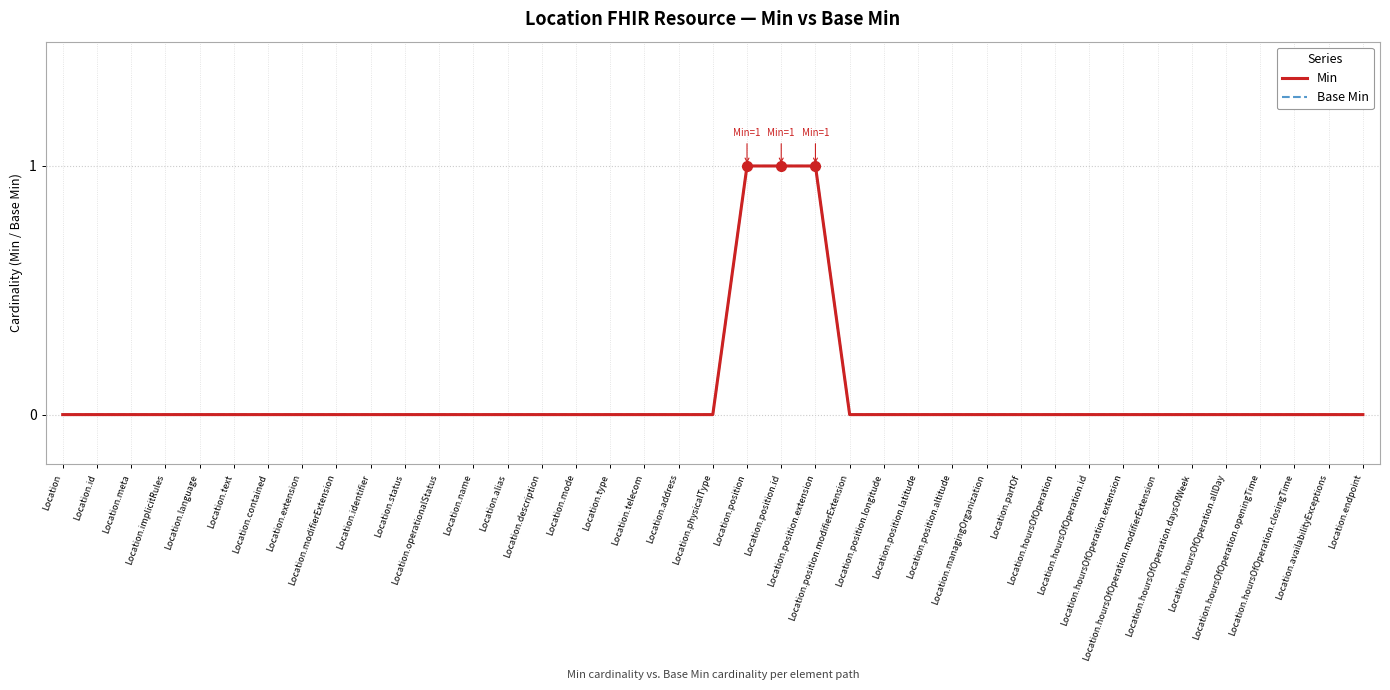

At which category does the chart reach its minimum across all series?

Location